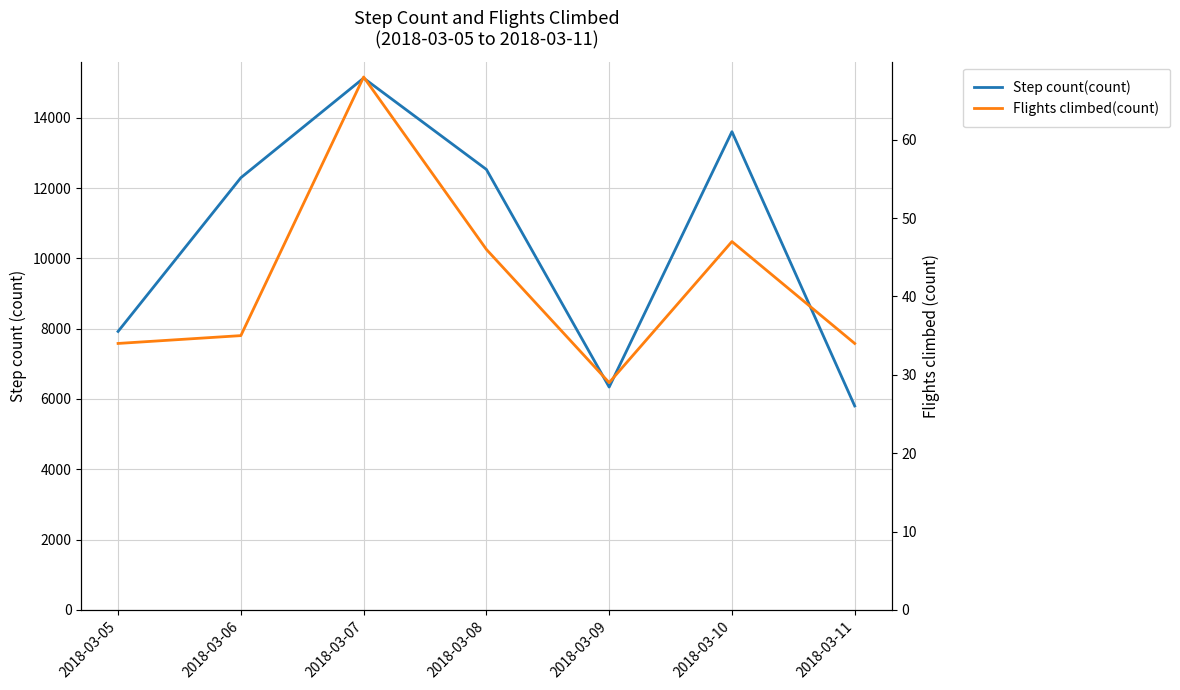

Does the chart have visible grid lines?

Yes